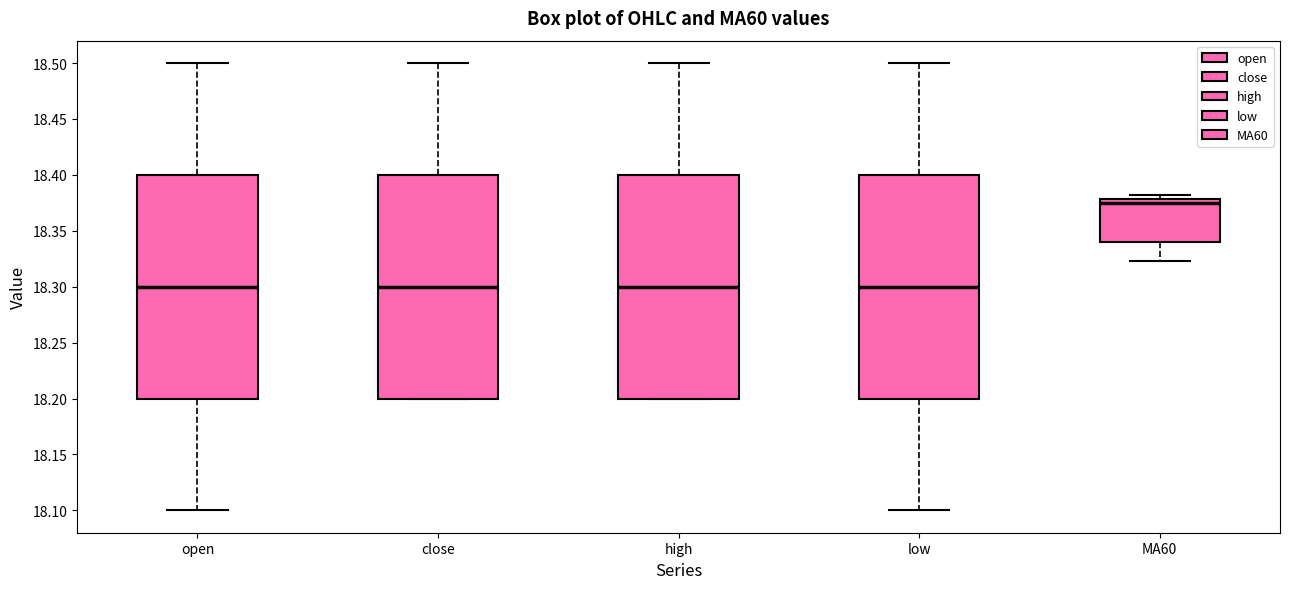

Which box has the highest median line?

MA60